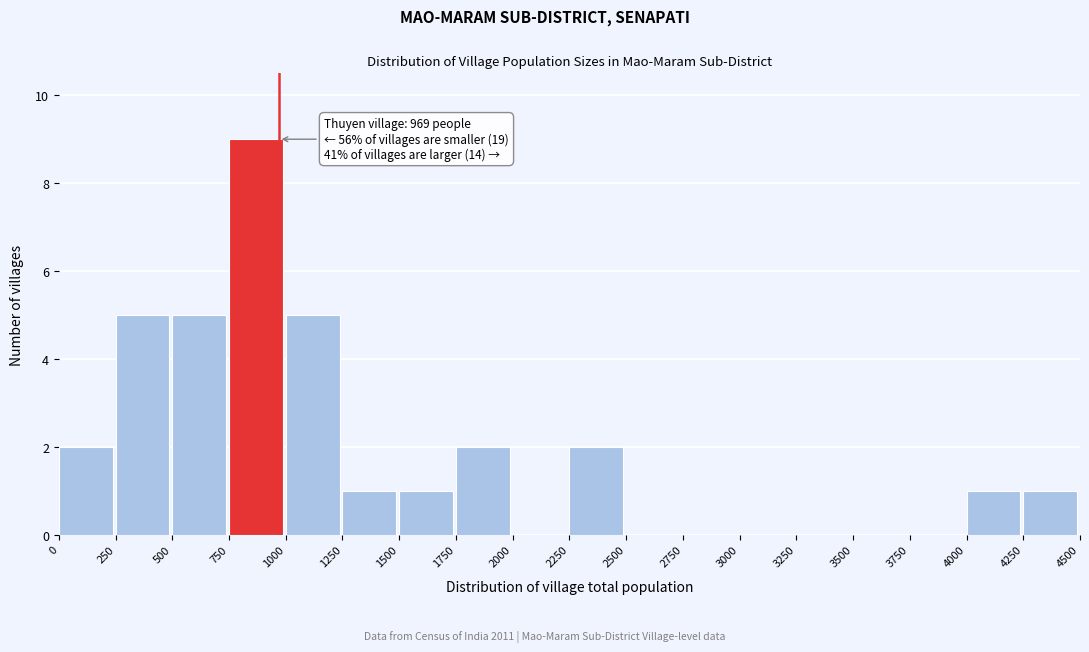

Over which range of the x-axis is the bar tallest?

750 to 1000